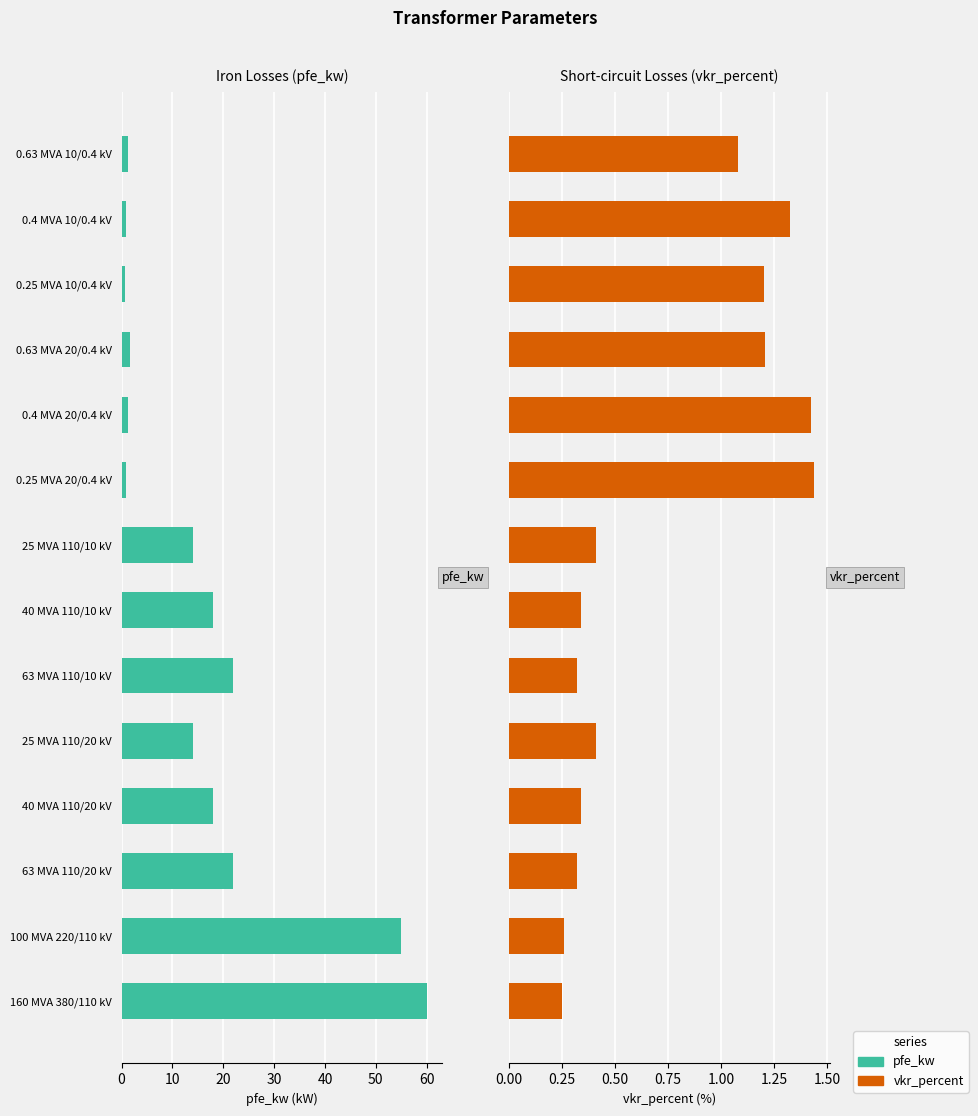

How many bars are there in total?

28